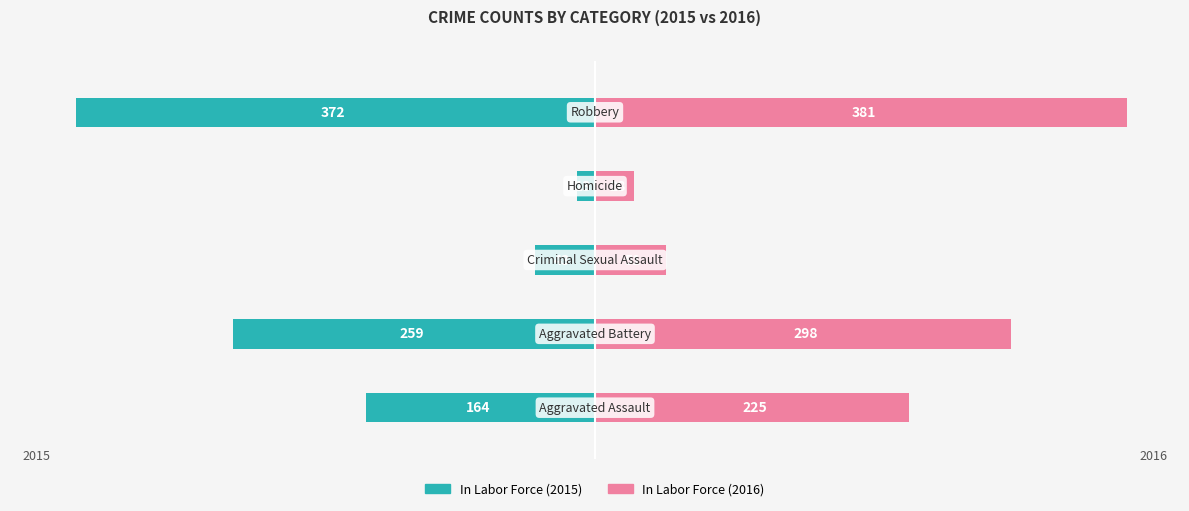

Is it true that Unemployed equals 3.9 at 3?

False